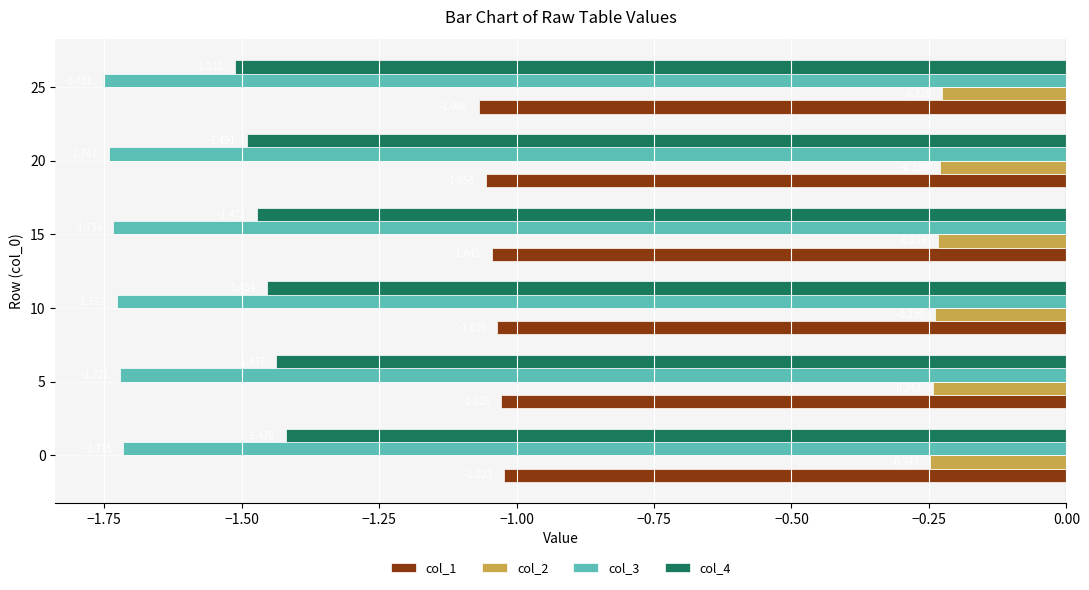

Rank the categories by col_2 value from lowest to highest.

0, 5, 10, 15, 20, 25